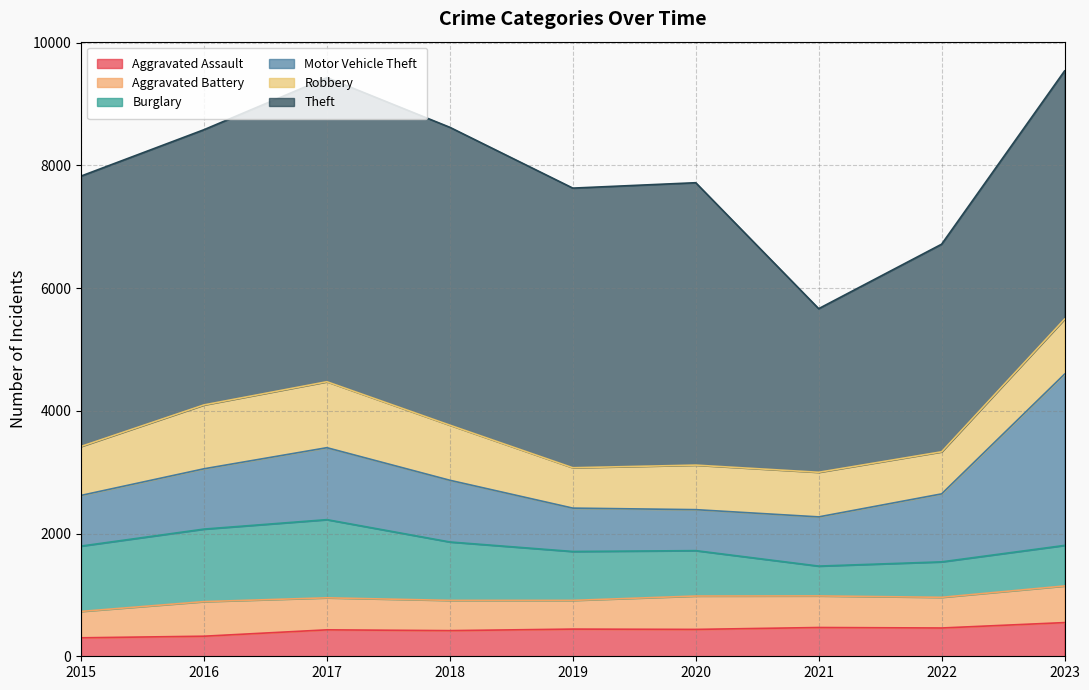

True or false: Aggravated Assault and Aggravated Battery intersect in this chart.

False